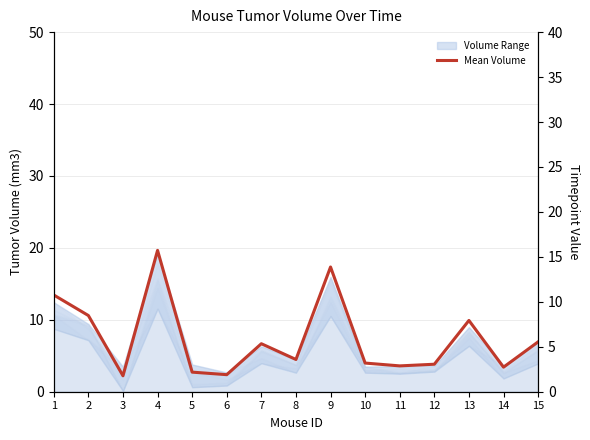

What is the change in value from 11 to 13?

+5.1